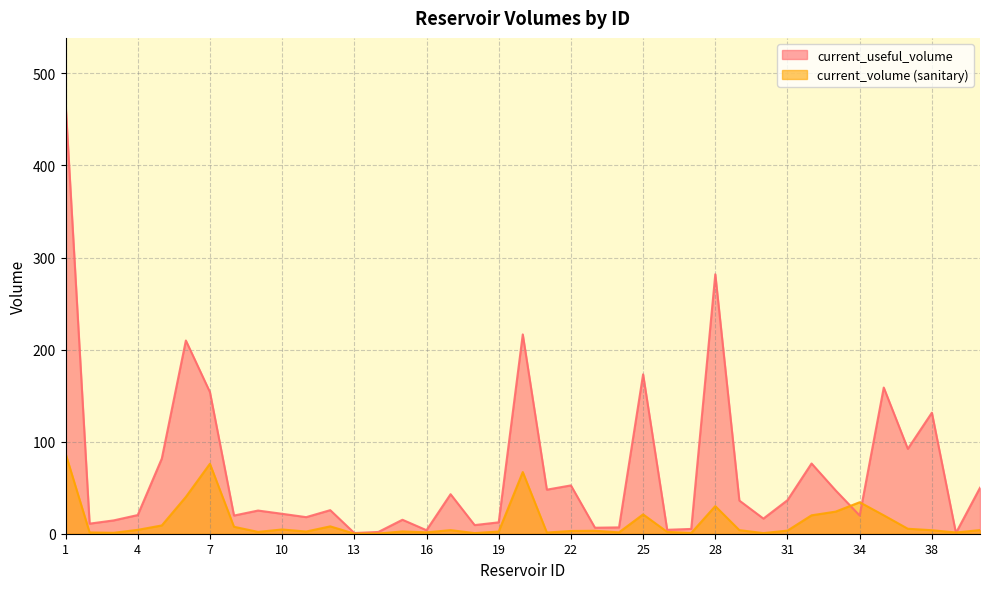

List the series in order of their overall mean, highest first.

current_useful_volume, current_volume (sanitary)